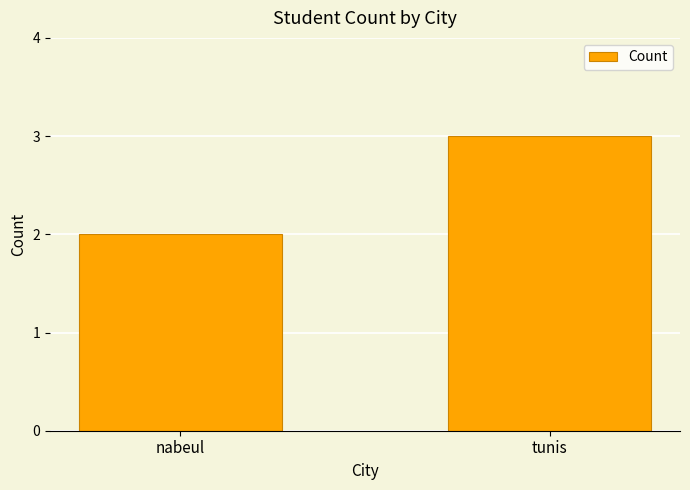

What is the difference between the maximum and minimum values?

1